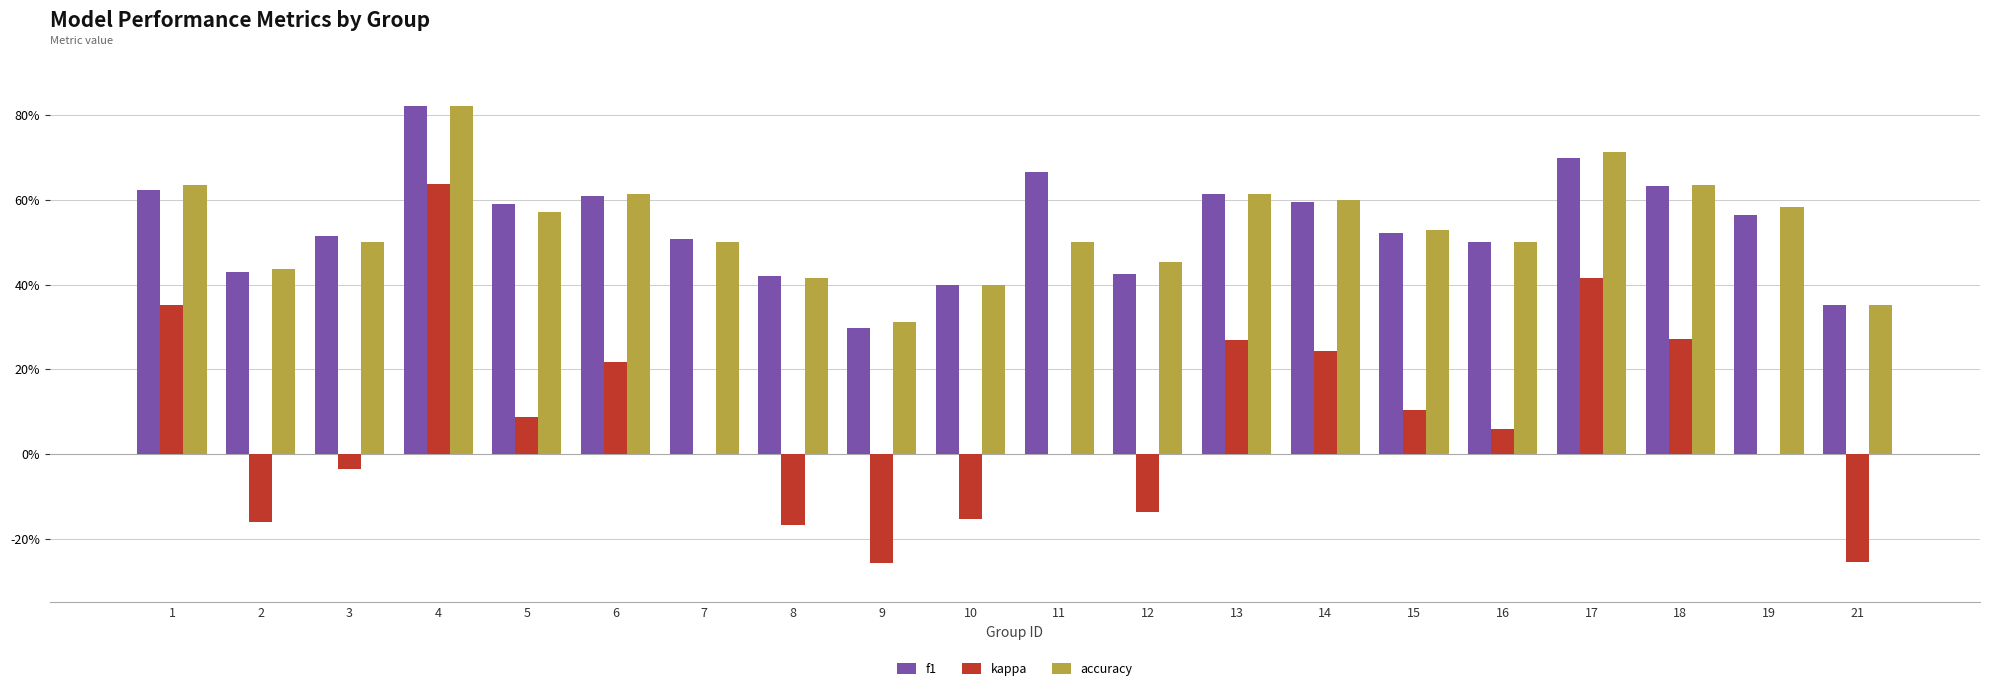

What are all the series names shown in the legend?

f1, kappa, accuracy